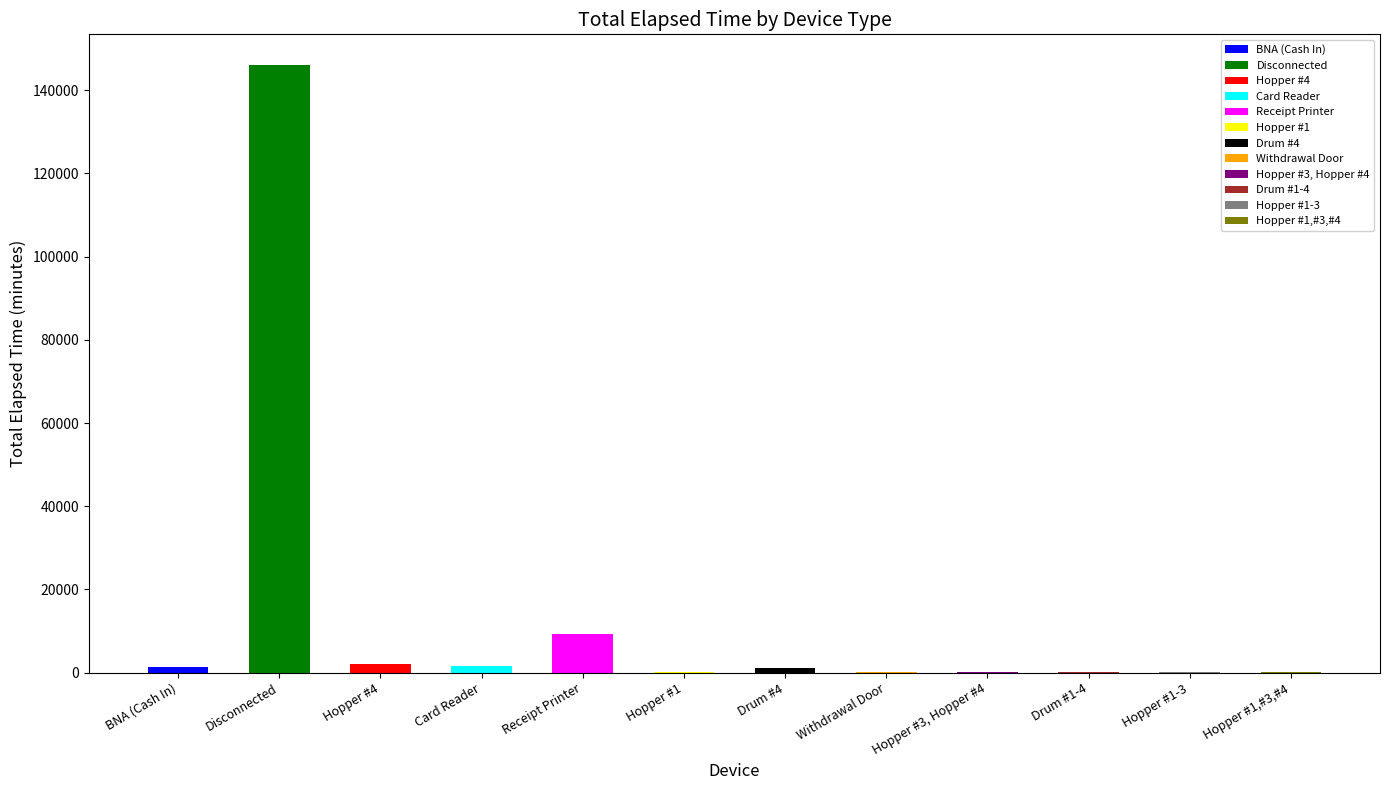

How many bars are there in total?

12